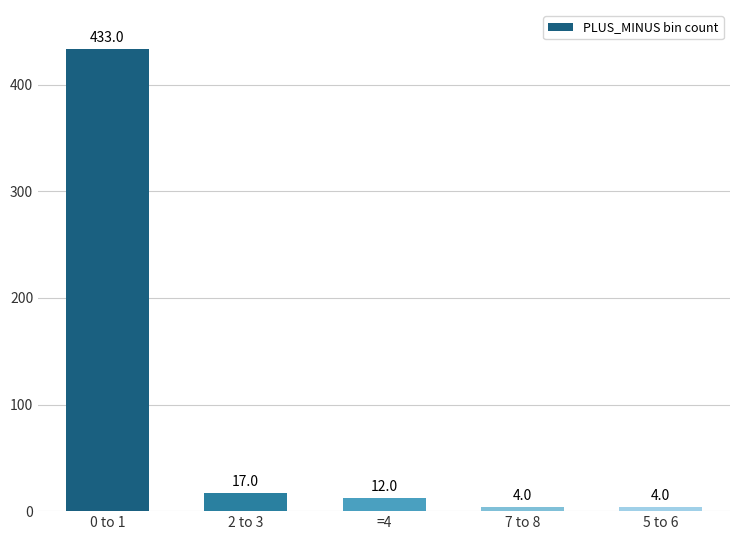

Reading right to left, what are all the values shown in this chart?

4	4	12	17	433